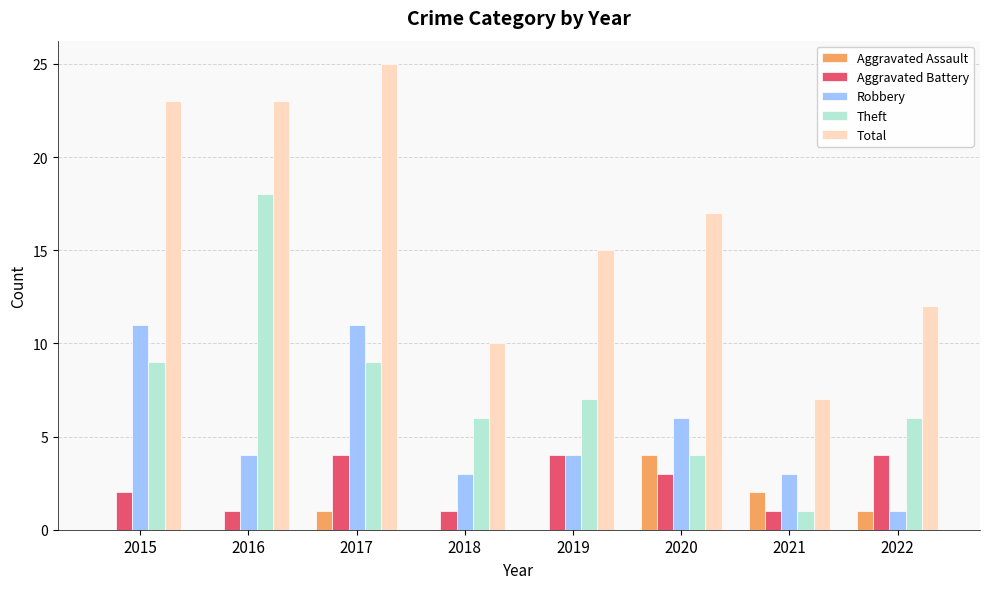

The Aggravated Battery series shows 4 at 2017. True or false?

True